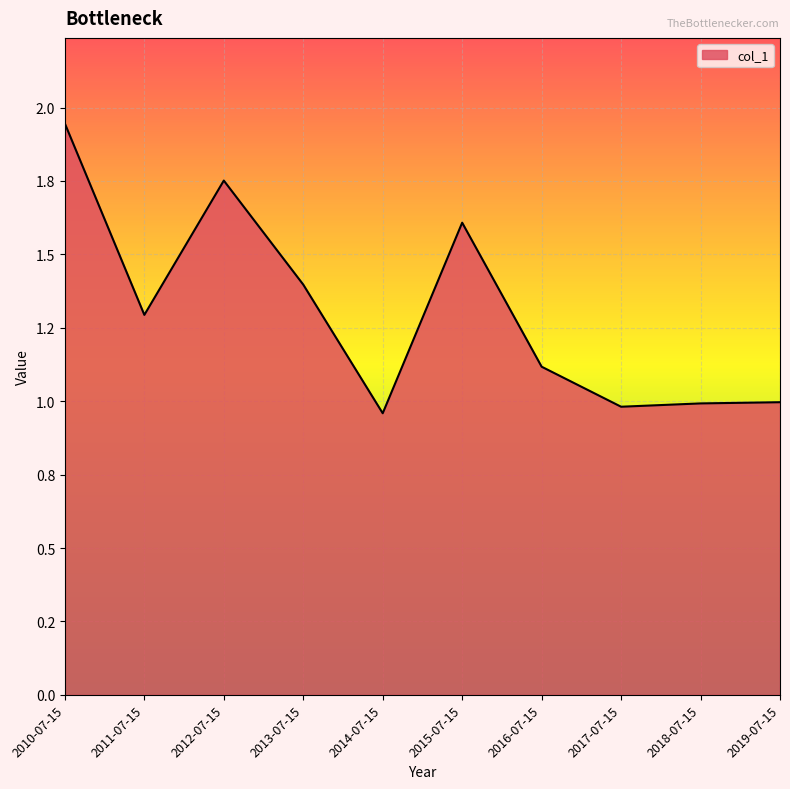

Reading left to right, extract all data points from this chart.

1.9	1.3	1.8	1.4	1.0	1.6	1.1	1.0	1.0	1.0